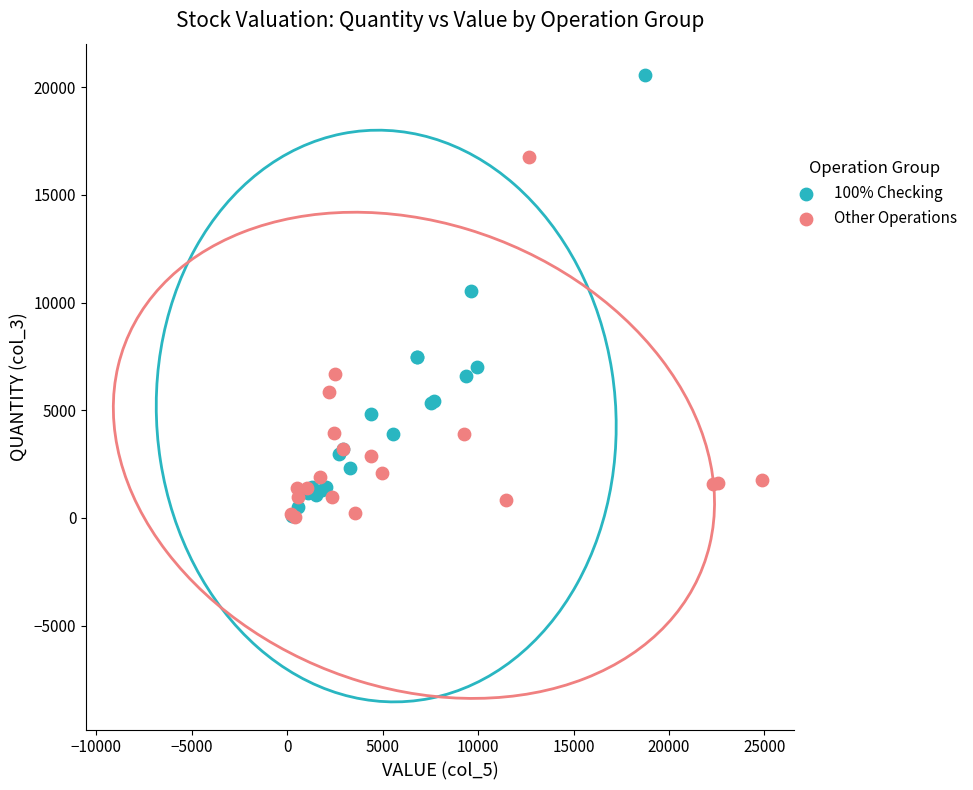

Which series has the widest spread of Y values?

100% Checking